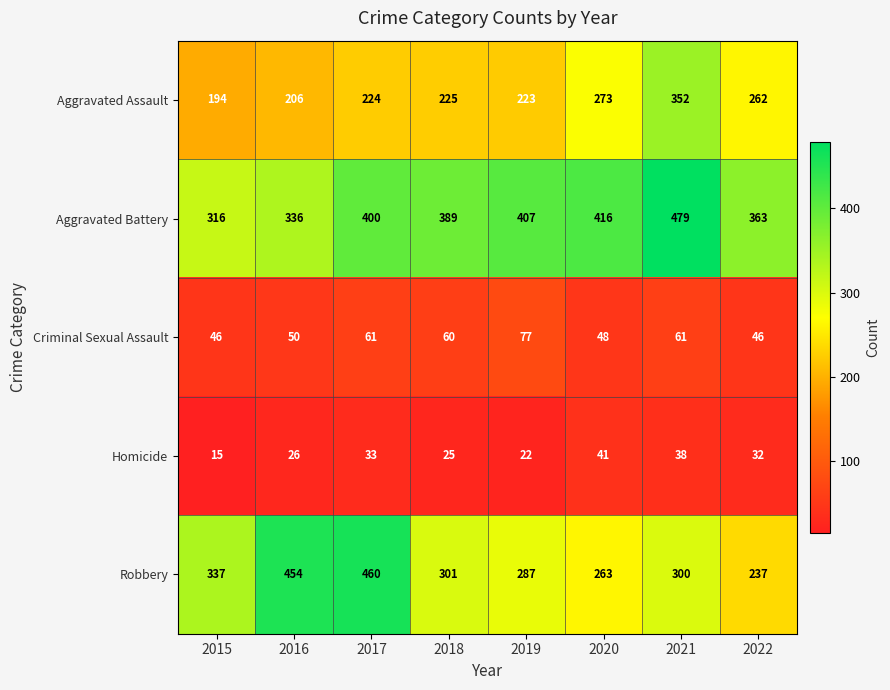

What is the maximum value shown in the chart?

479